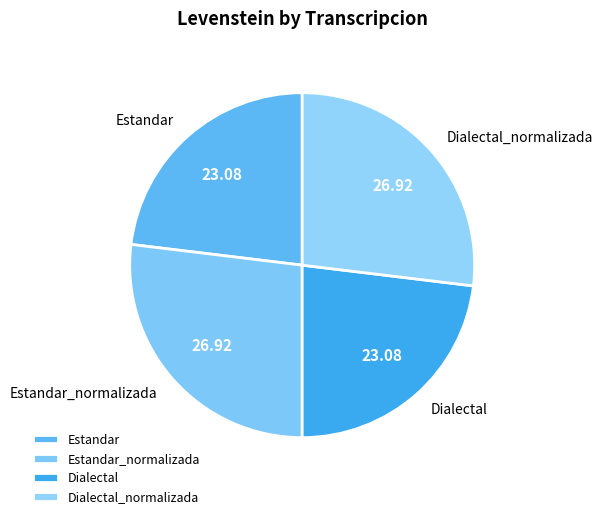

Does Dialectal represent more than half of the total?

No